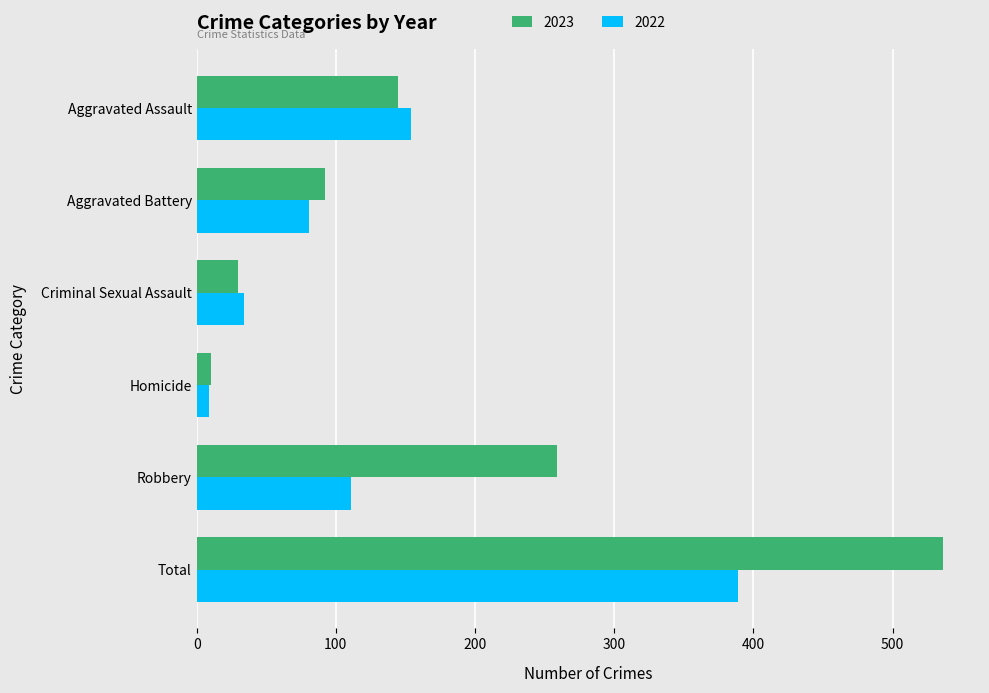

The 2022 series shows 129 at Aggravated Battery. True or false?

False